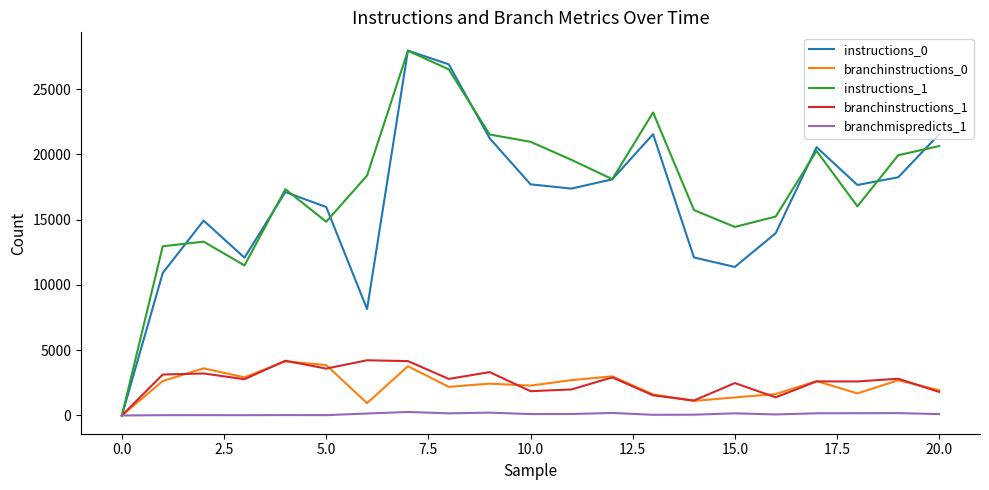

Is this an area chart (filled region under the line)?

No